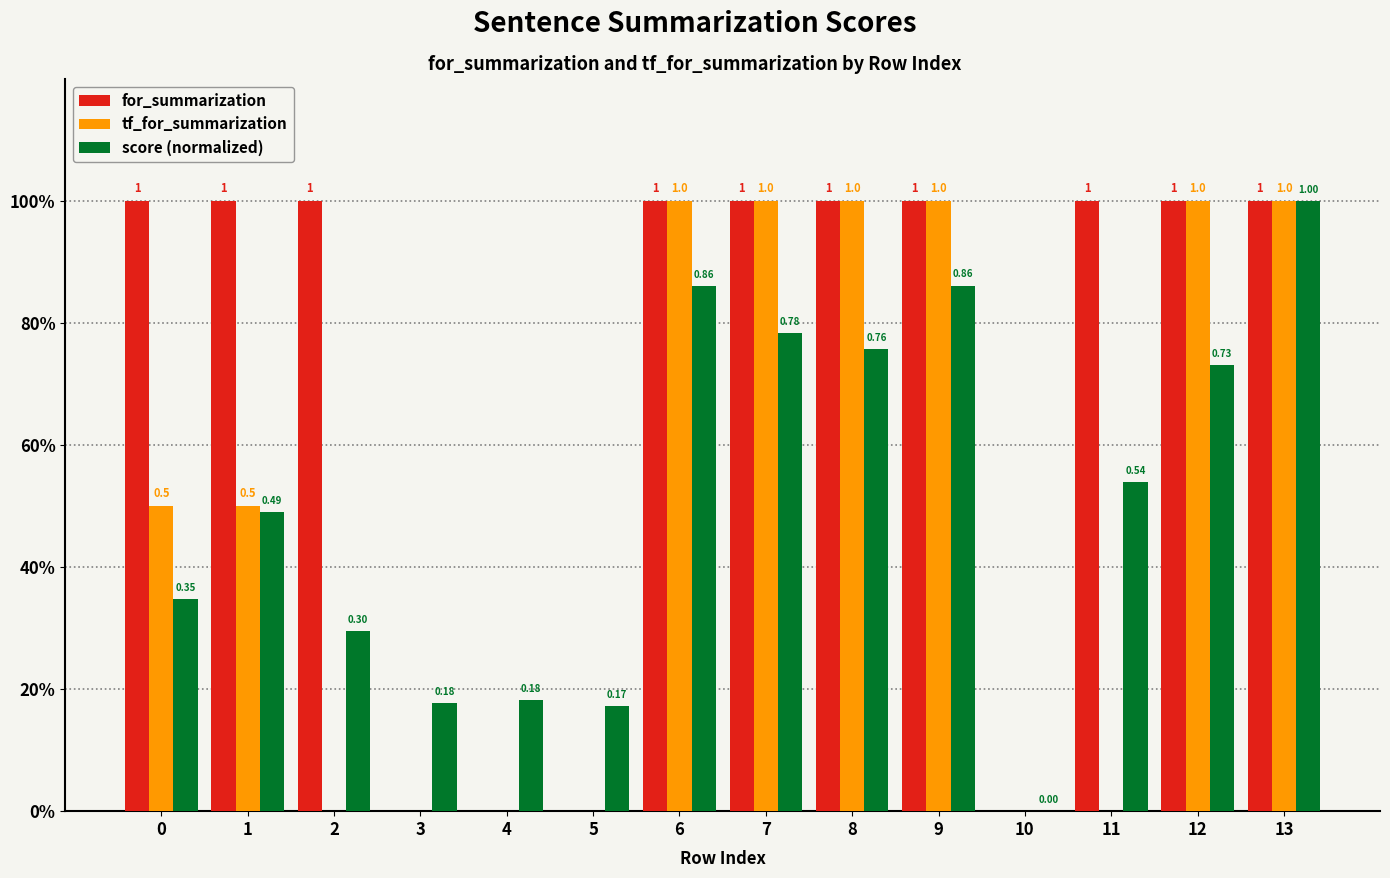

What is the value of the for_summarization bar at the 9th from the left?

1.0